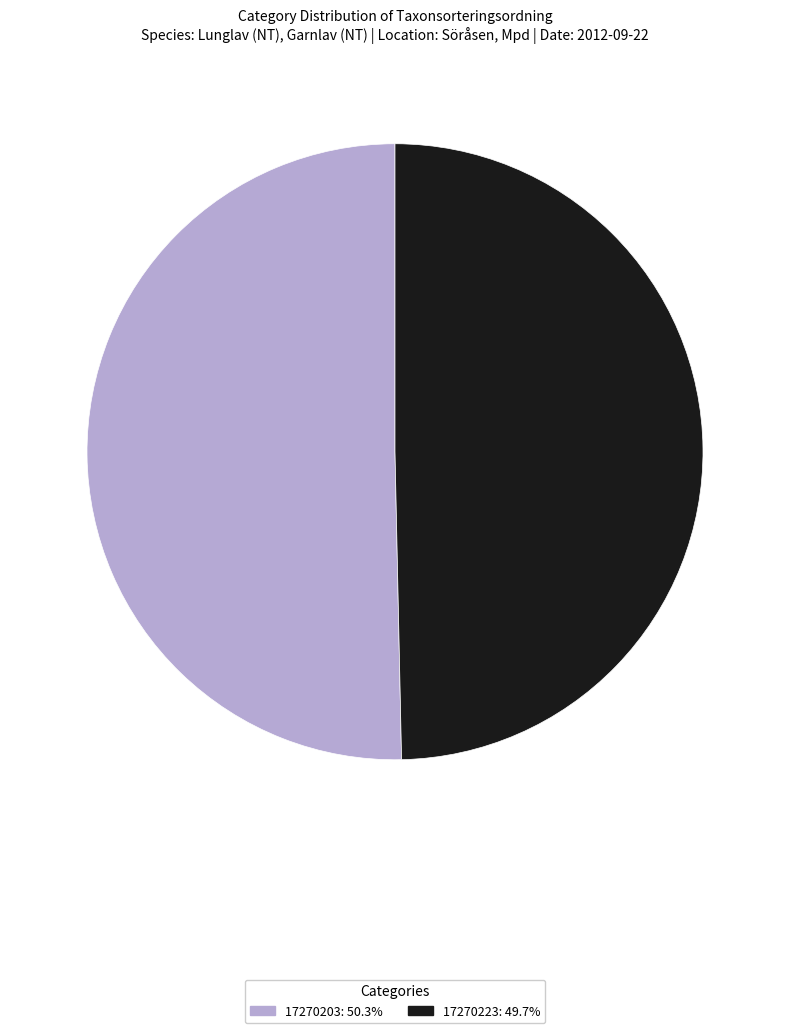

What is the ratio of the value at 17270203 to the value at 17270223?

1.0